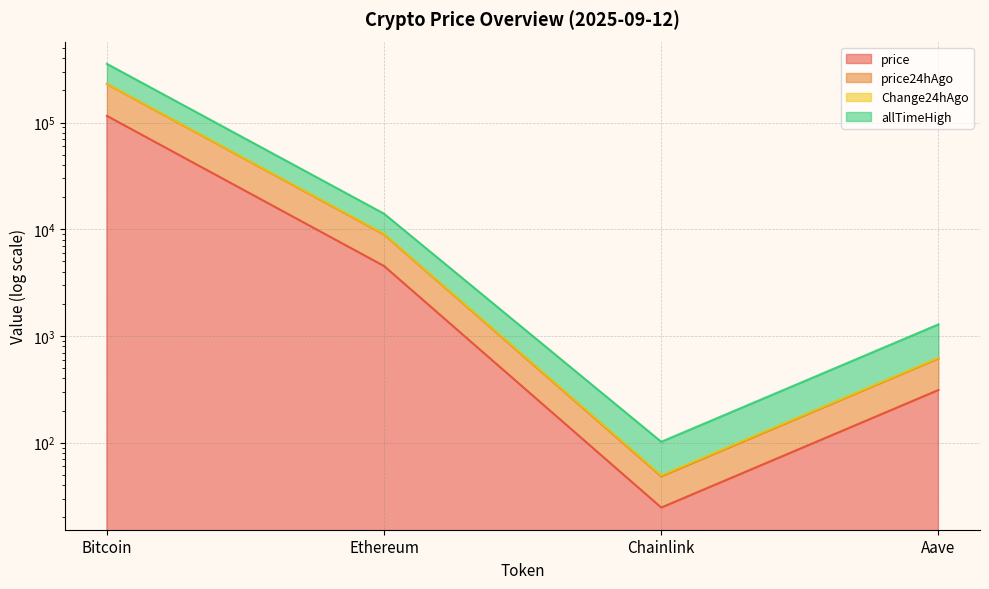

Does the chart have visible grid lines?

Yes